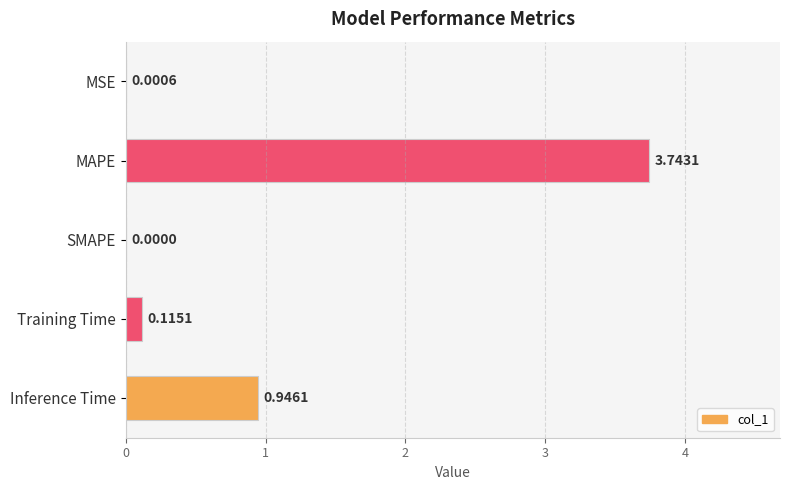

What is the sum of all values?

4.8